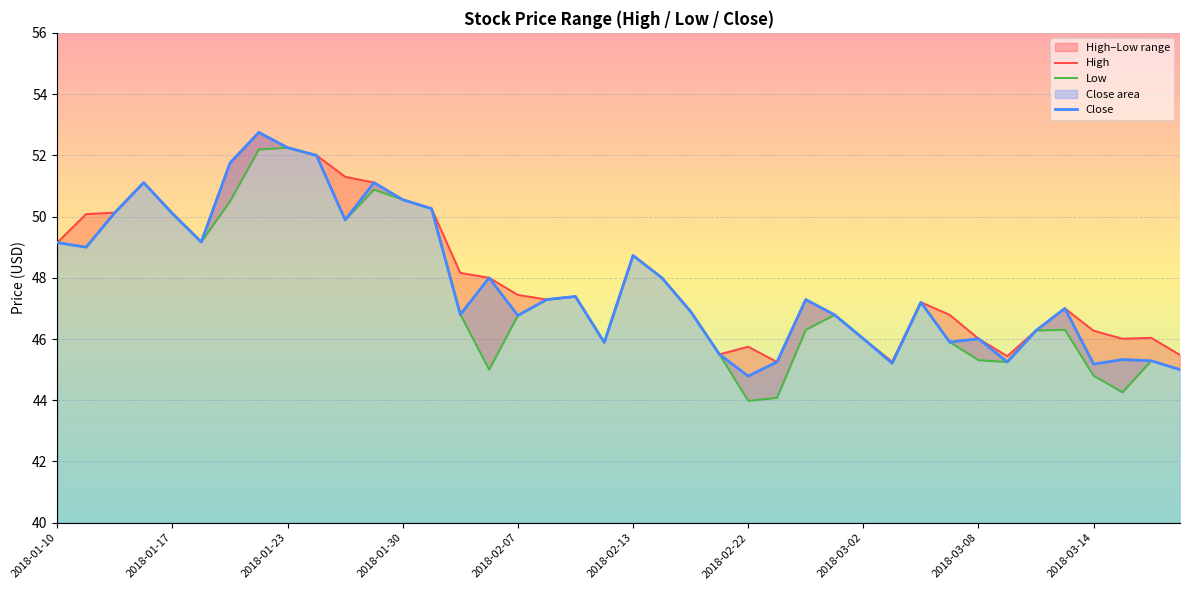

The Close series shows 28.6 at 31. True or false?

False